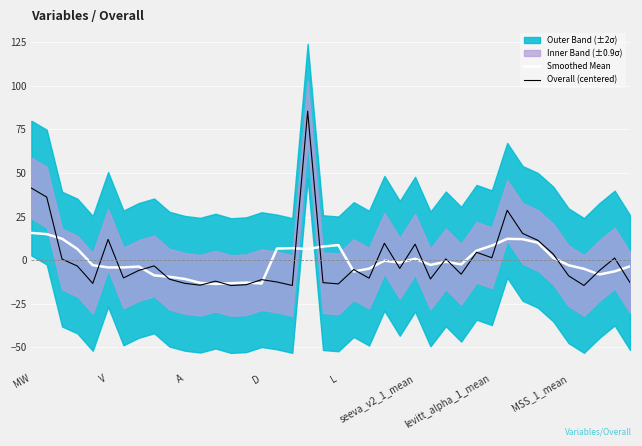

At which label does Smoothed Mean first exceed -2?

MW